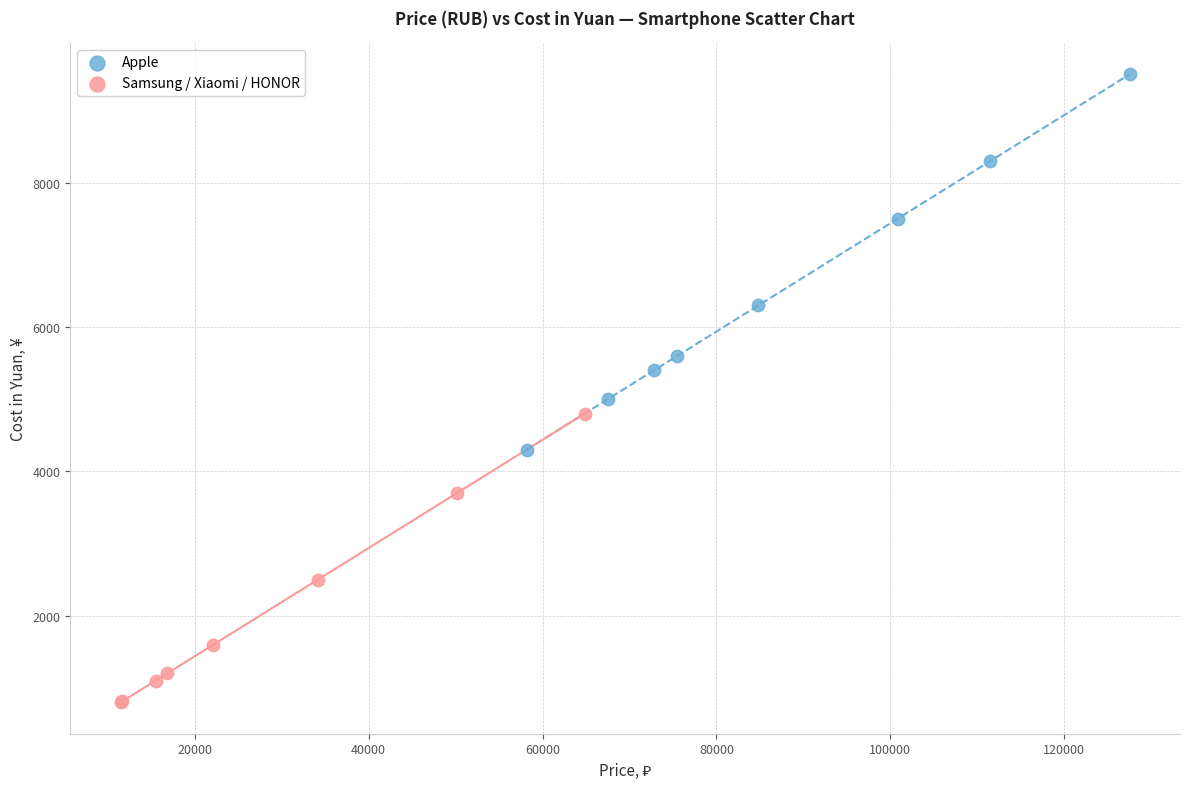

Which series has the largest Y range (max minus min)?

Apple